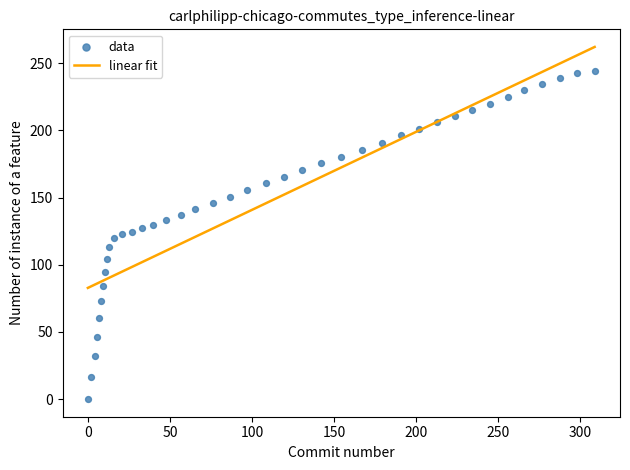

What is the range of Y values (max minus min)?

244.5